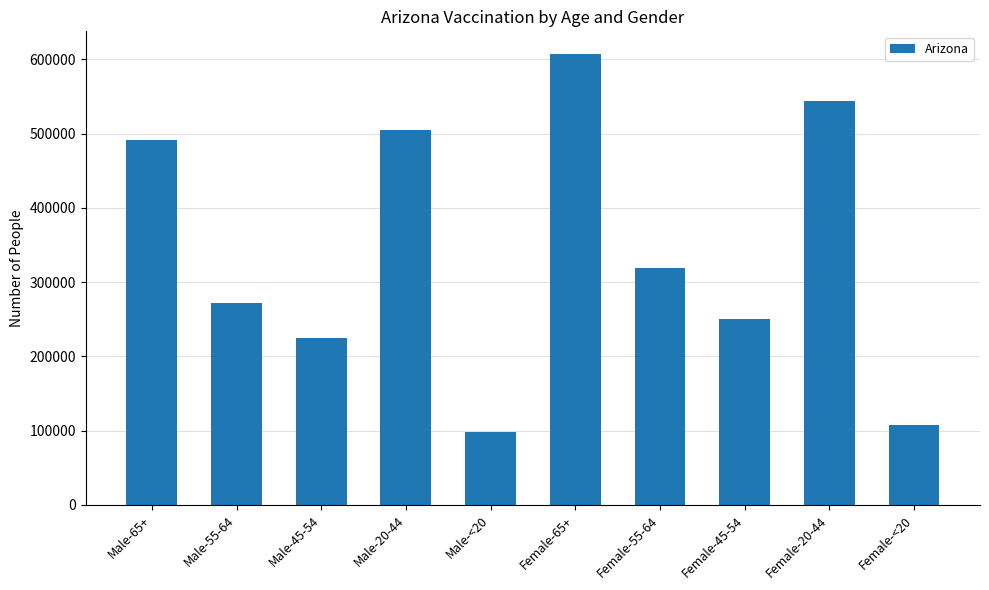

At which label does the data first exceed 319195?

Male-65+